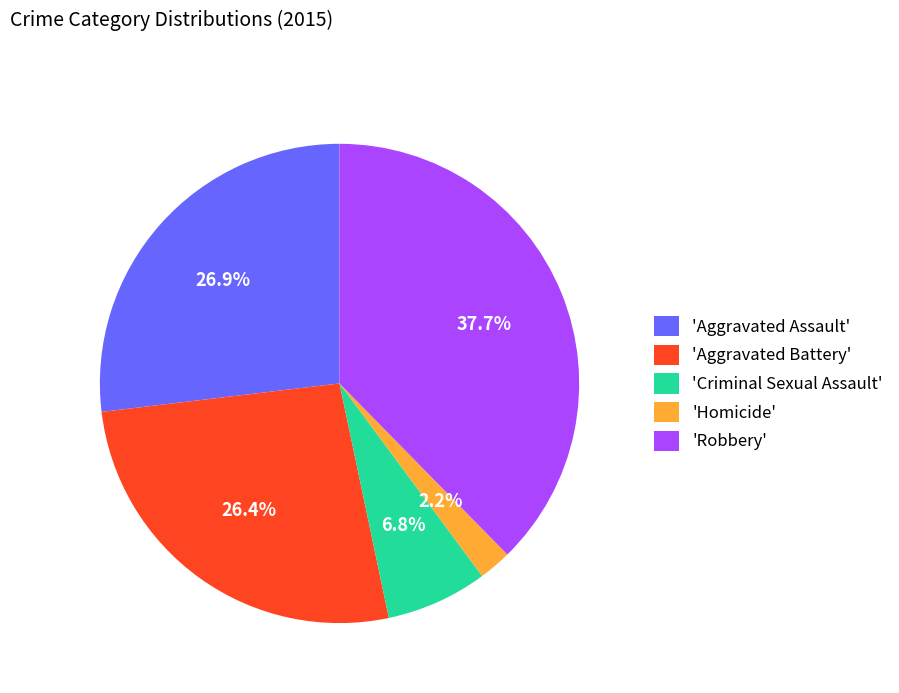

Which has a higher value, 'Aggravated Assault' or 'Robbery'?

'Robbery'